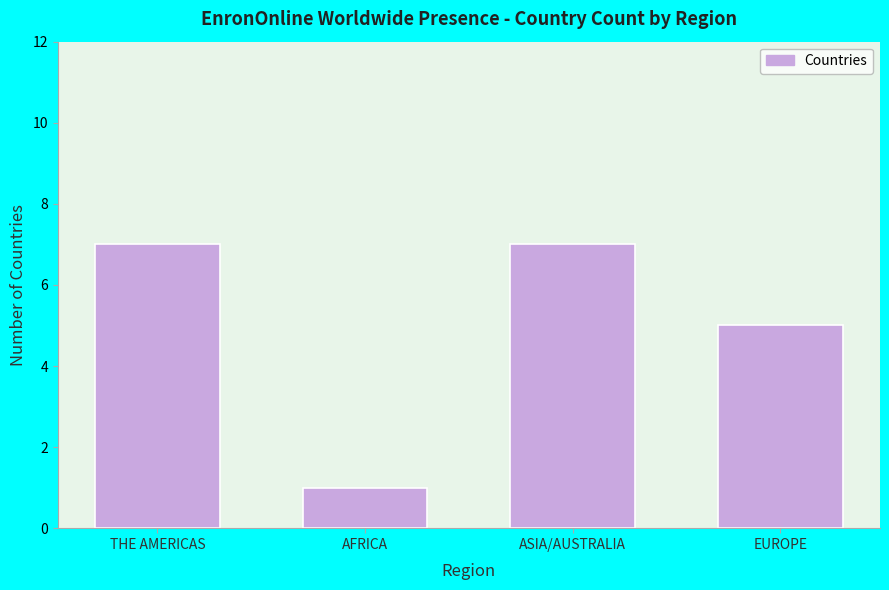

Reading right to left, transcribe all the data shown in this chart.

EUROPE=5	ASIA/AUSTRALIA=7	AFRICA=1	THE AMERICAS=7